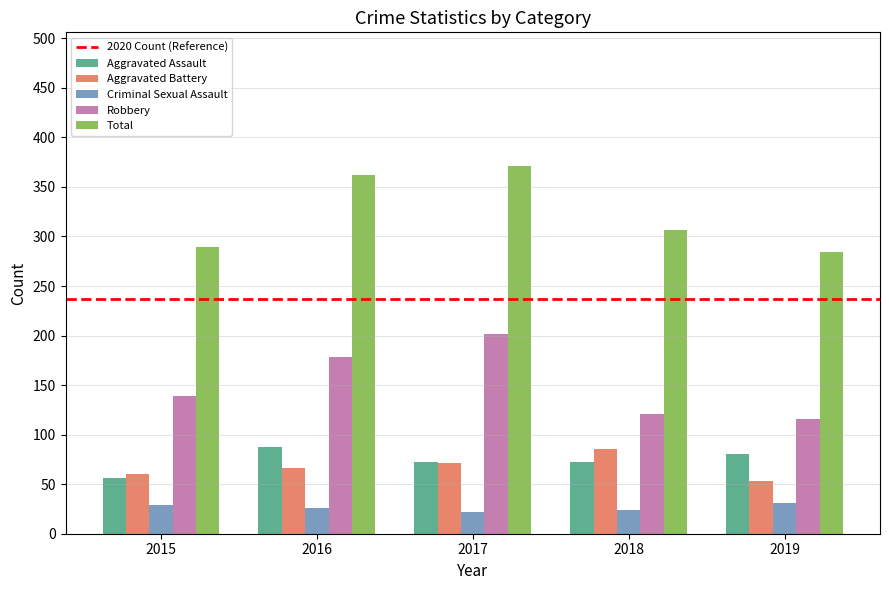

Is it true that Robbery equals 202 at 2017?

True